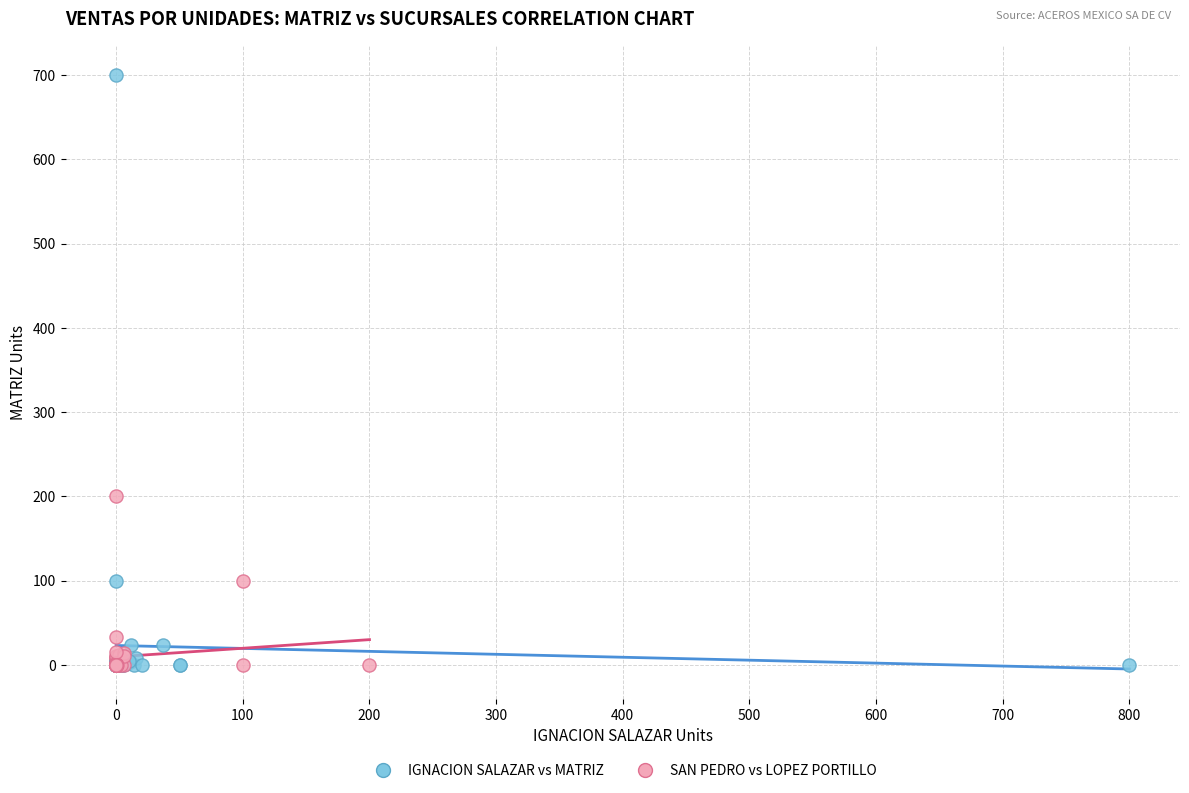

Which series contains the highest Y value?

IGNACION SALAZAR vs MATRIZ